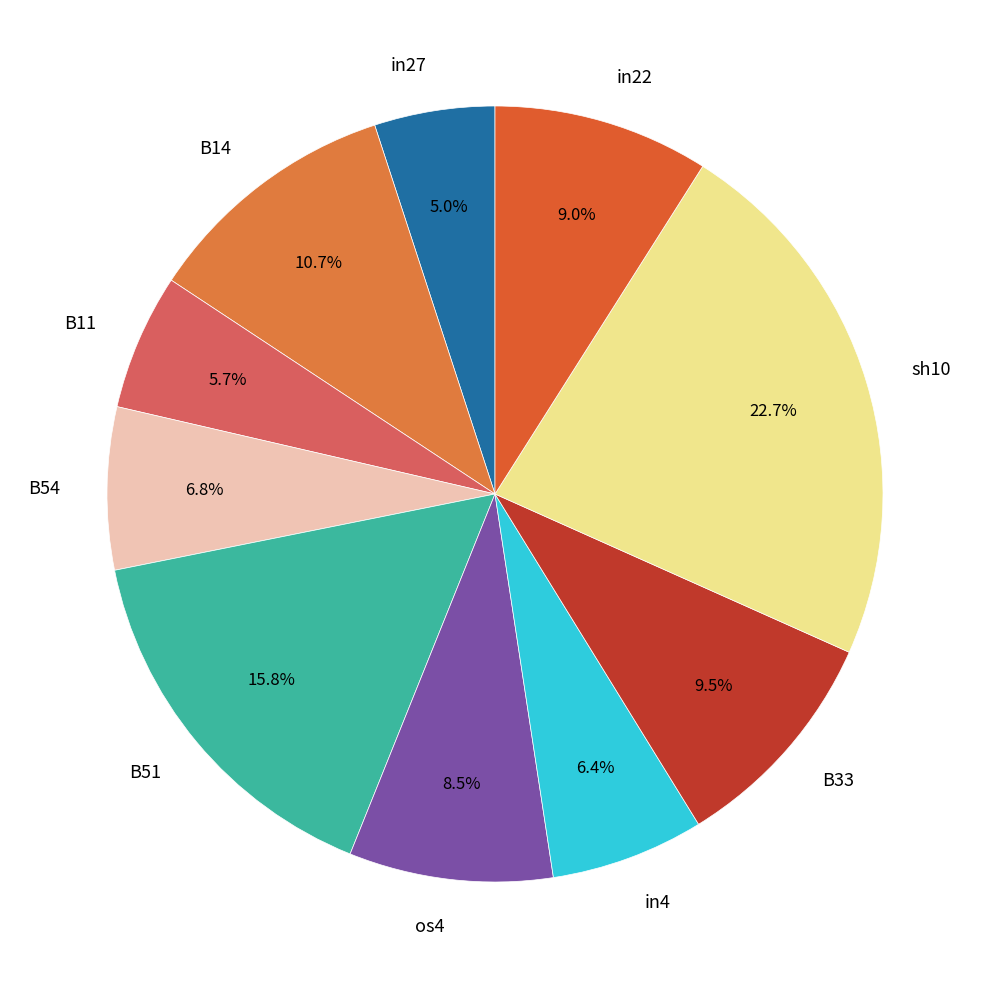

What percentage is NOT represented by B33?

90.5%